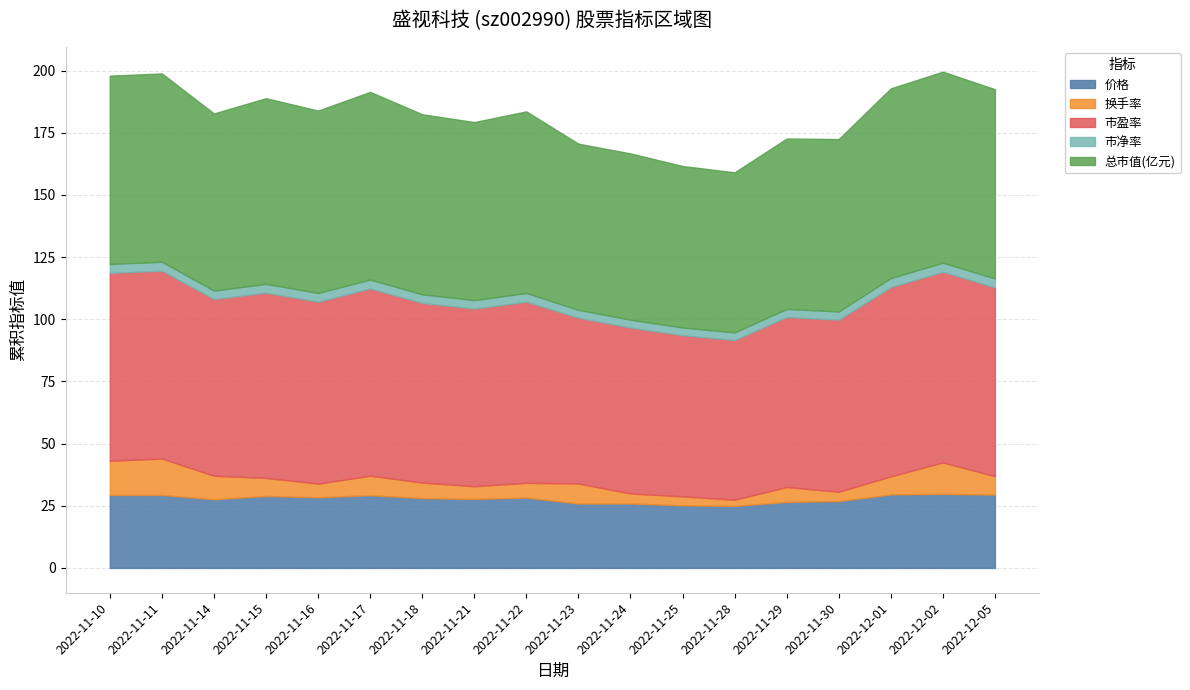

At how many categories does at least one series exceed 21?

18